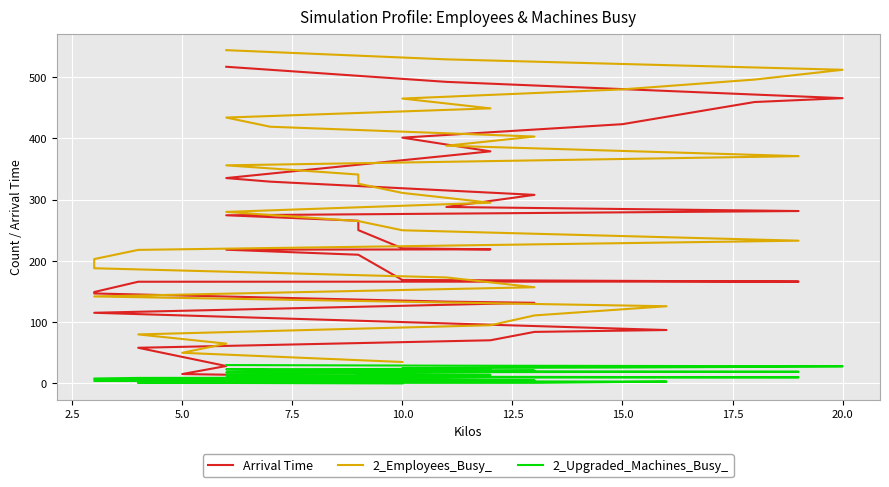

True or false: Arrival Time and 2_Upgraded_Machines_Busy_ intersect in this chart.

False